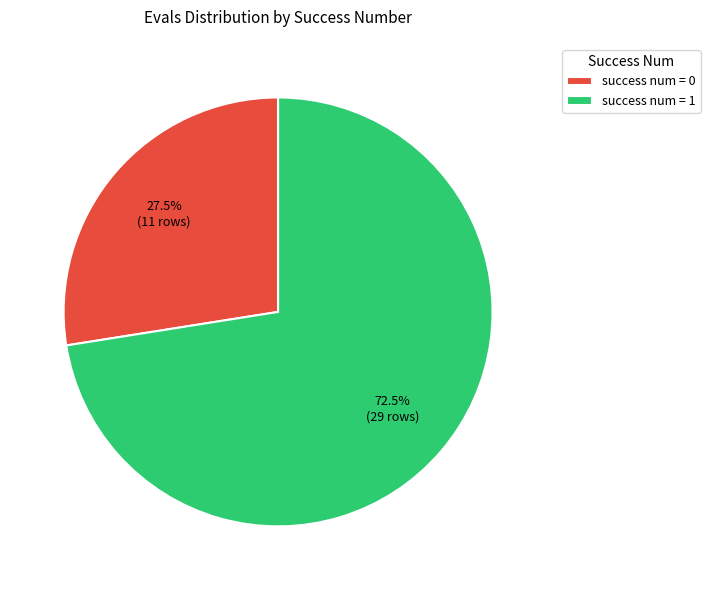

How many slices are in this pie chart?

2